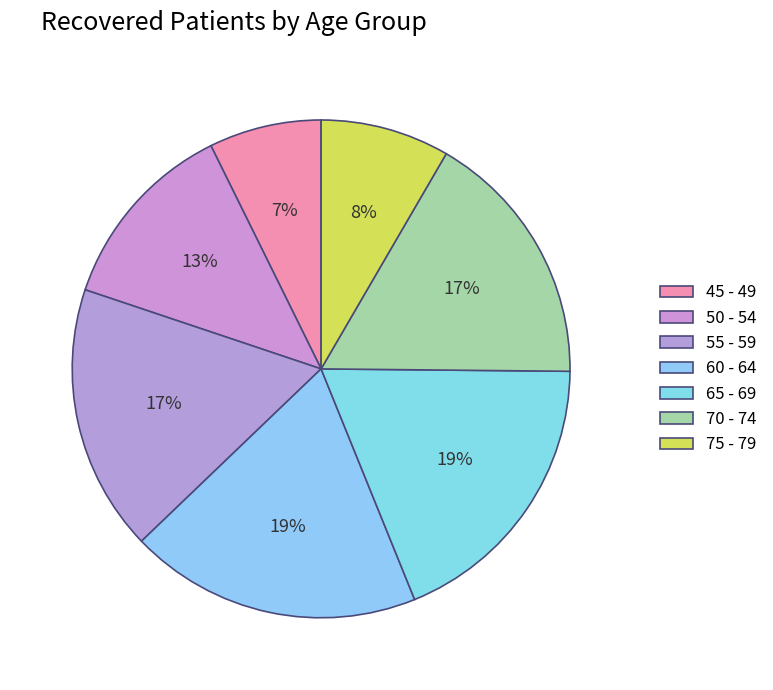

How many segments does this pie chart have?

7